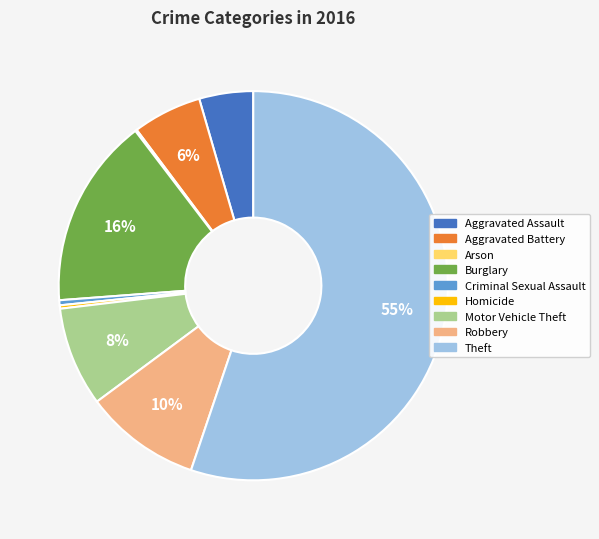

Which category has the biggest portion of the pie?

Theft